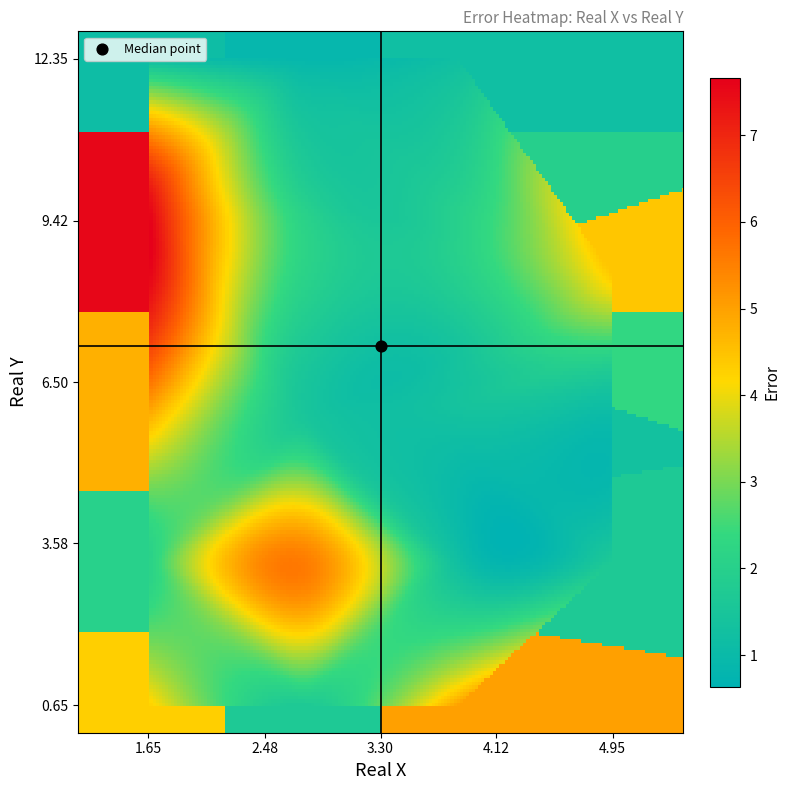

The value of real_x at 9 is 3.9. True or false?

True